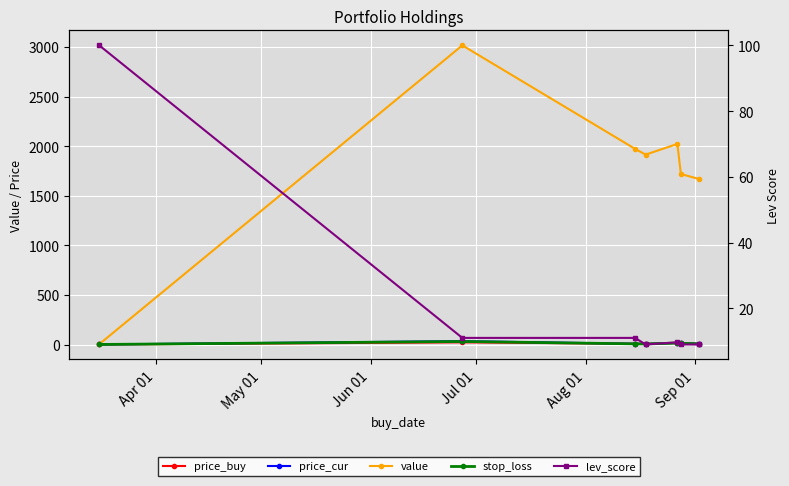

True or false: stop_loss has more than 1 interior local peaks.

True